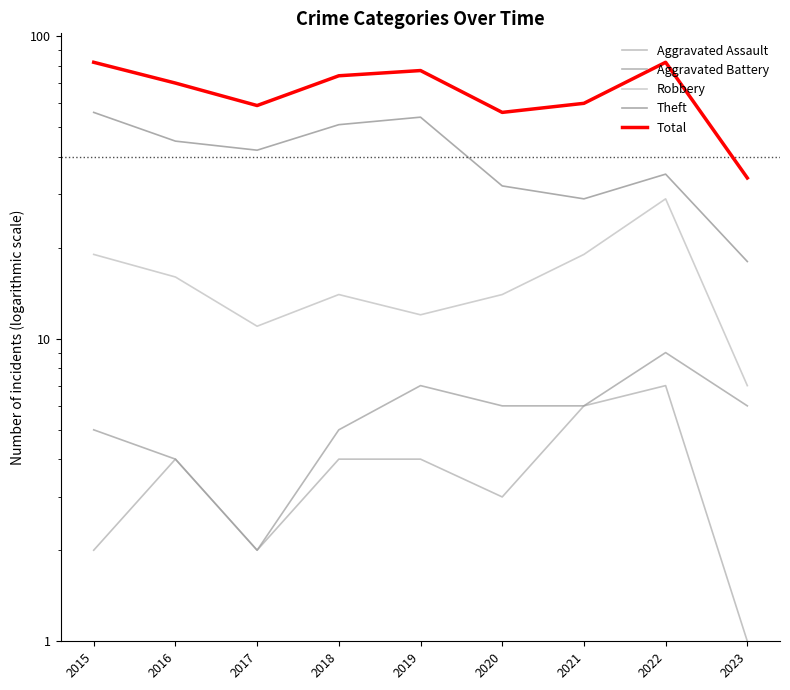

List the labels in order of Total value, largest first.

2015, 2022, 2019, 2018, 2016, 2021, 2017, 2020, 2023